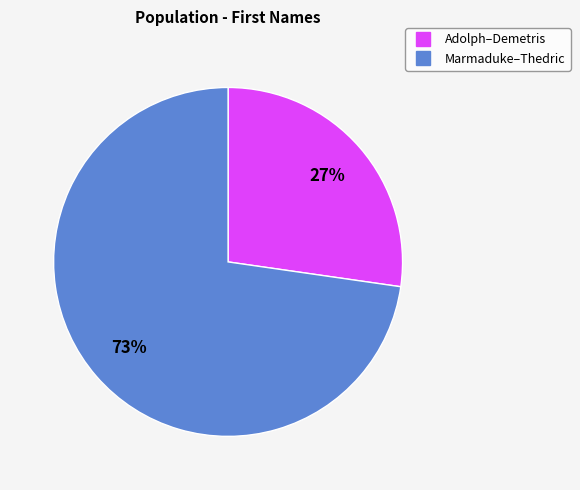

To the nearest percent, what is the average slice percentage?

50%